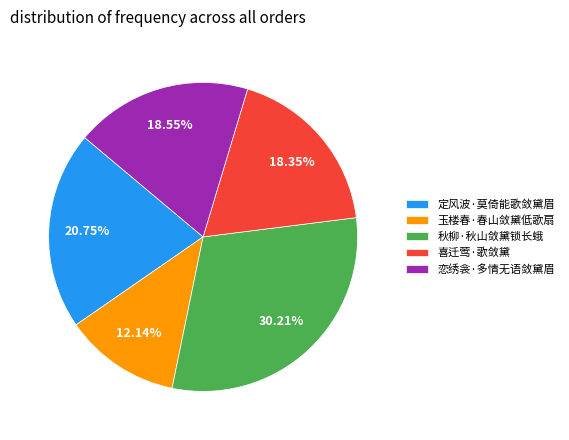

Is there a majority slice in this chart?

No